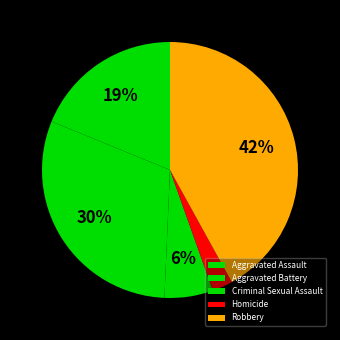

Which category has the smallest portion of the pie?

Homicide